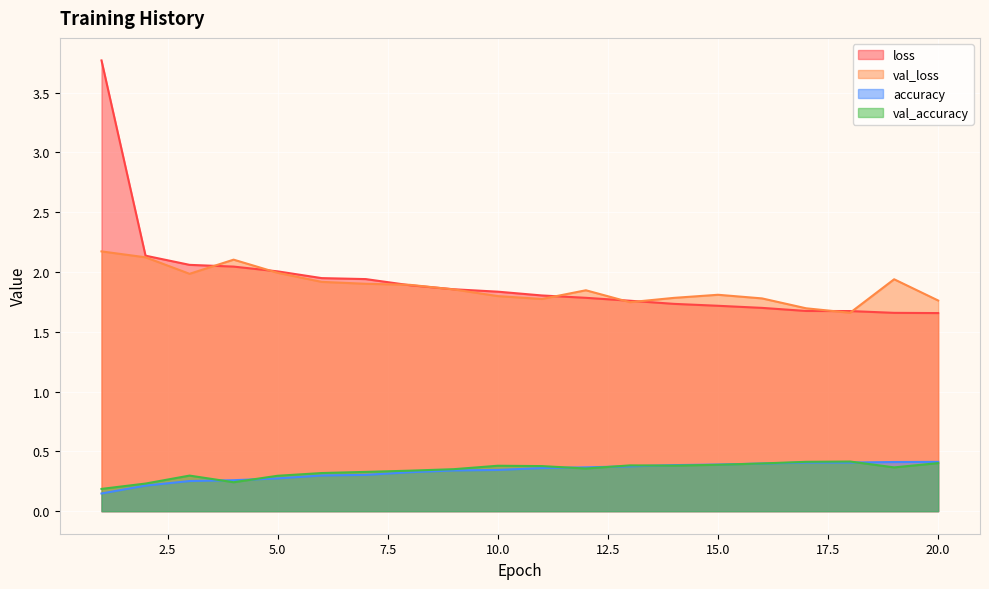

What is the value of the accuracy point at the 13th from the left?

0.4